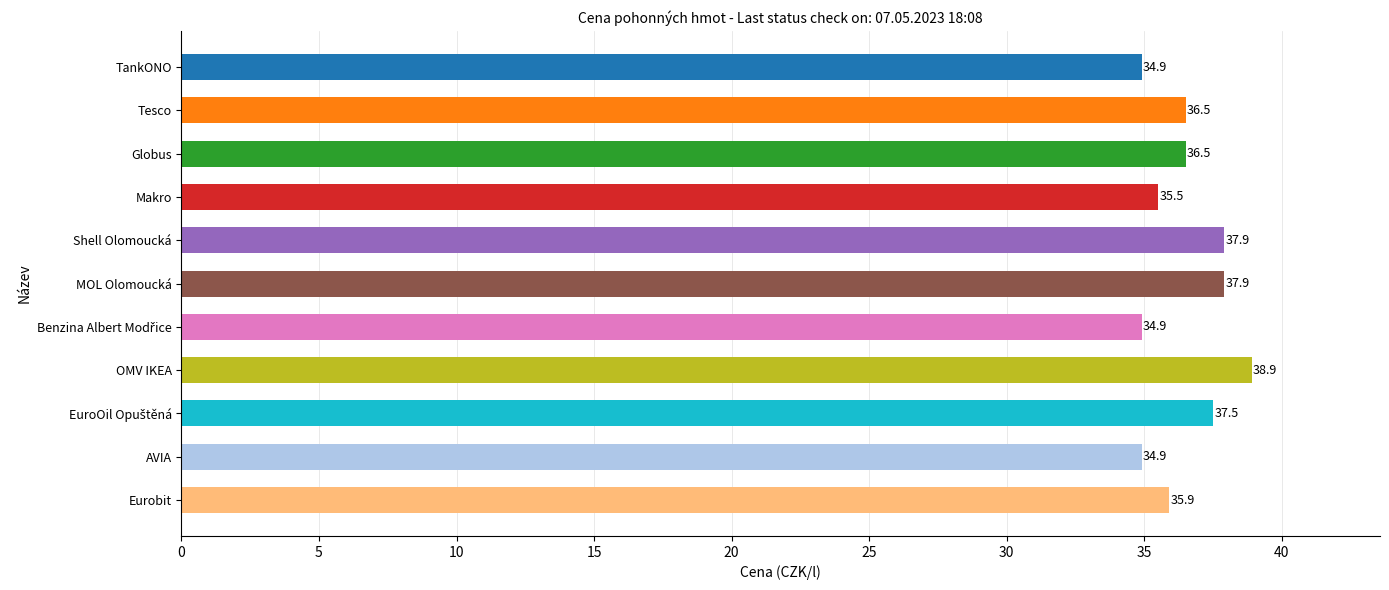

What is the ratio of the value at MOL Olomoucká to the value at Makro?

1.1